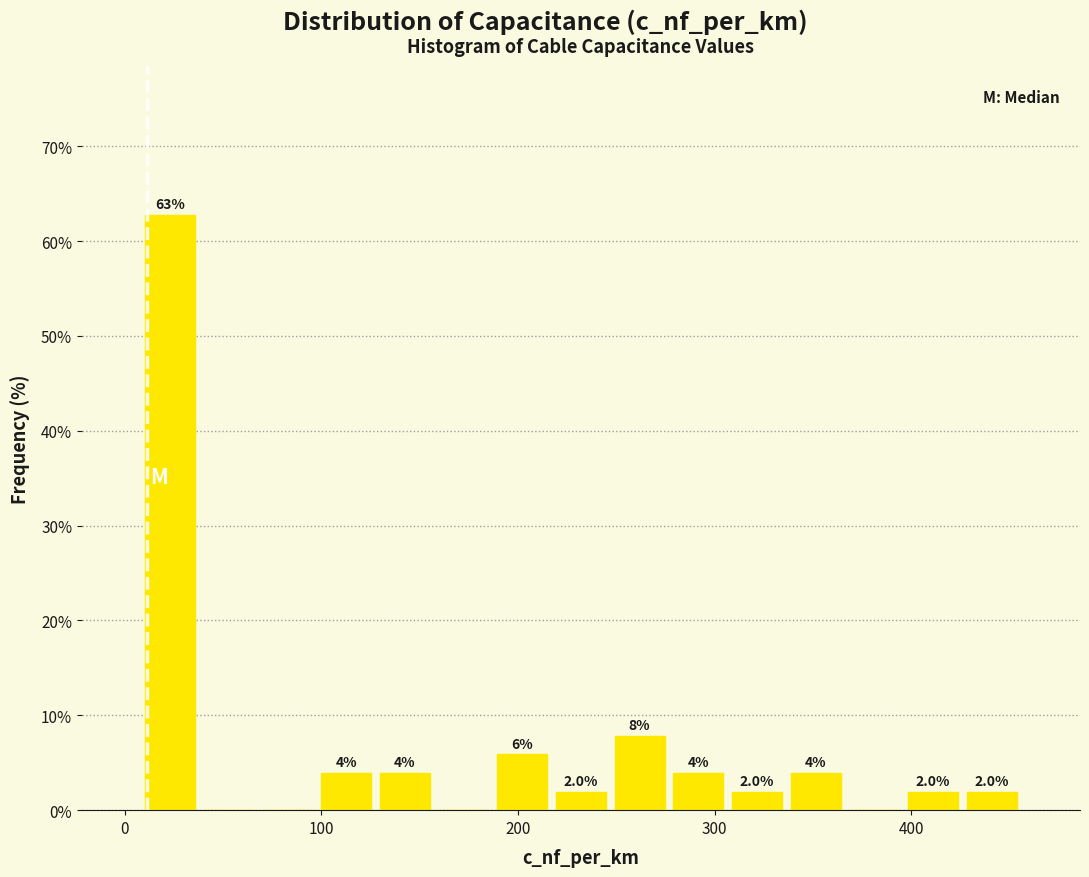

Around what value on the x-axis is the tallest bar? Give the approximate position of its centre, as read against the axis.

20